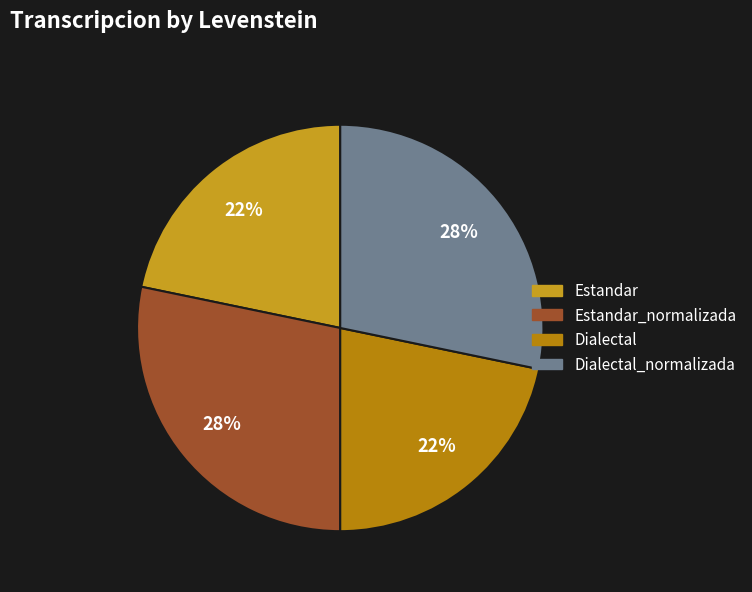

To the nearest percent, what is the average slice percentage?

25%